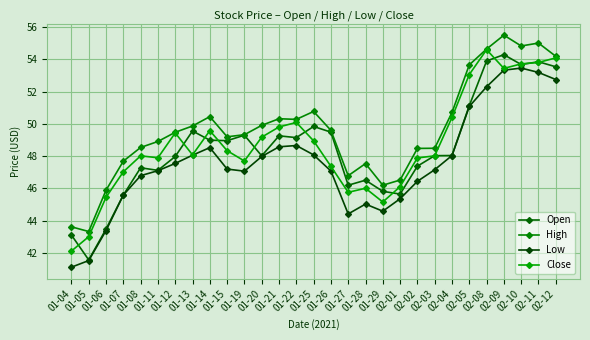

How many lines are shown in the chart?

4